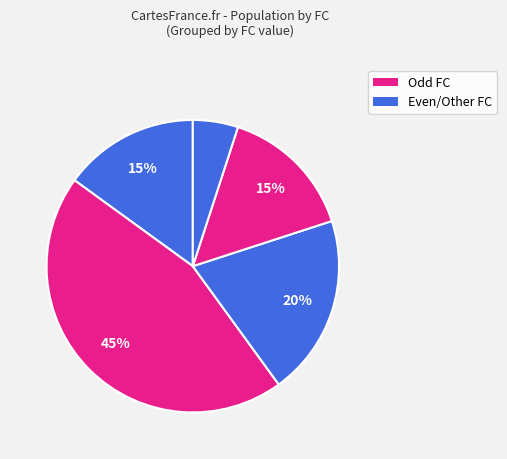

Does any single category account for the majority?

No